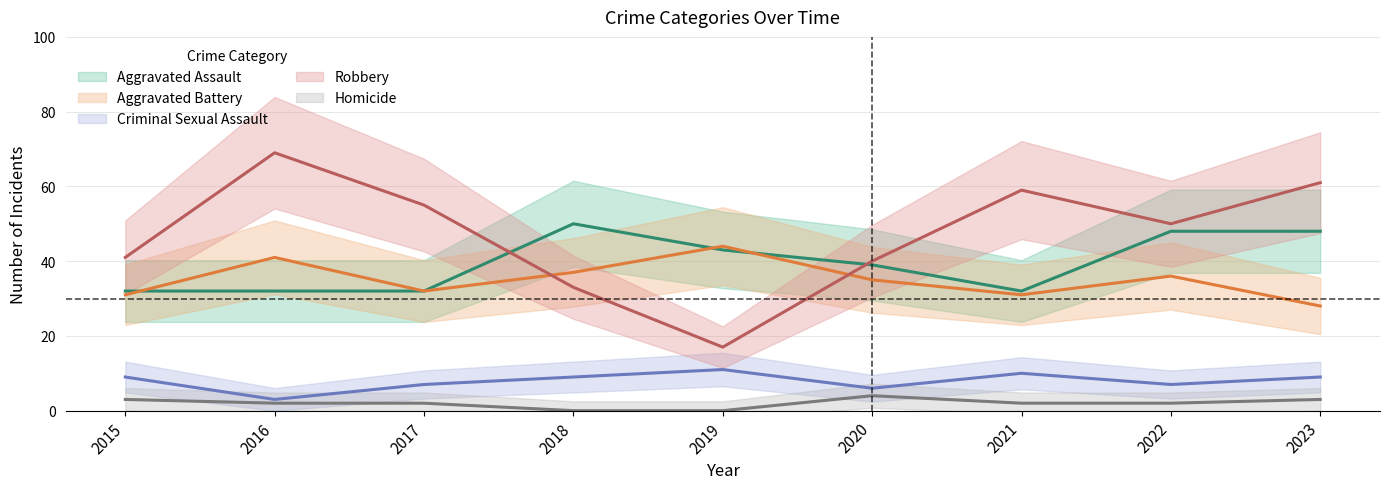

At how many categories does at least one series exceed 23?

9